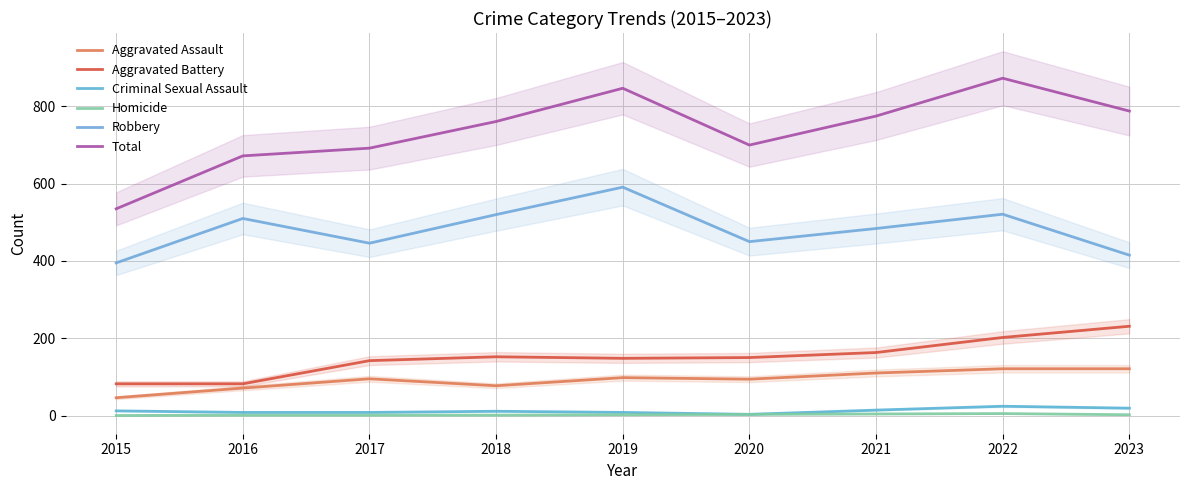

Which has a higher value, 2020 or 2017?

2017